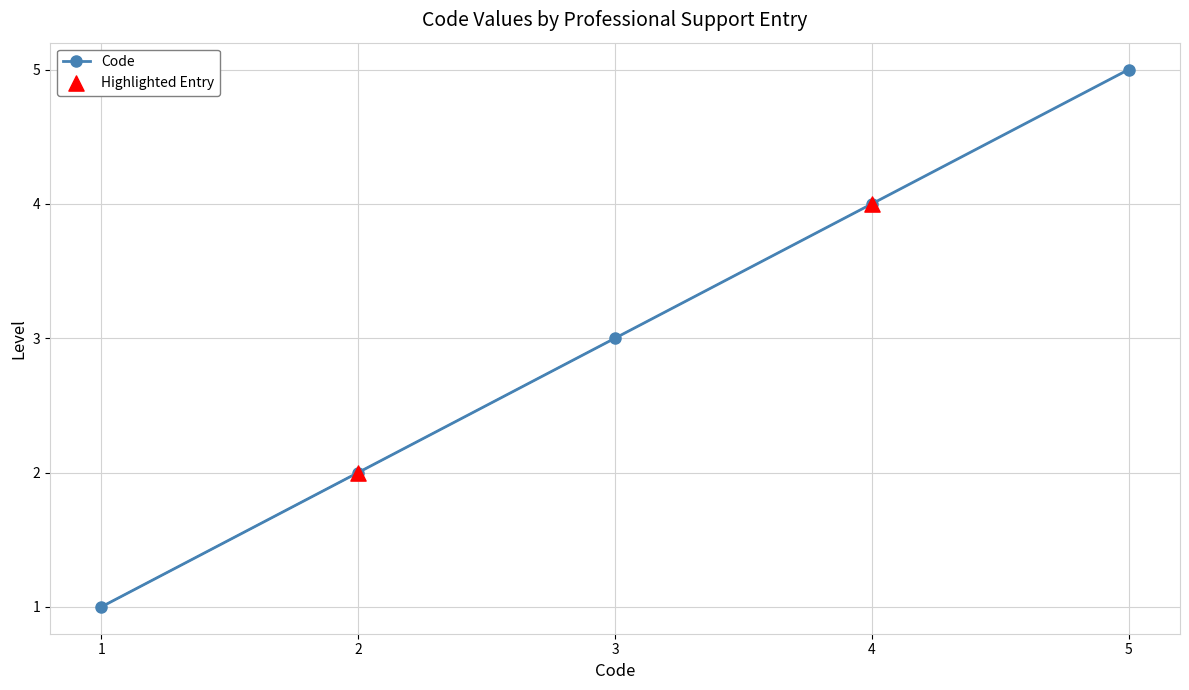

What is the ratio of the value at 2 to the value at 4?

0.5